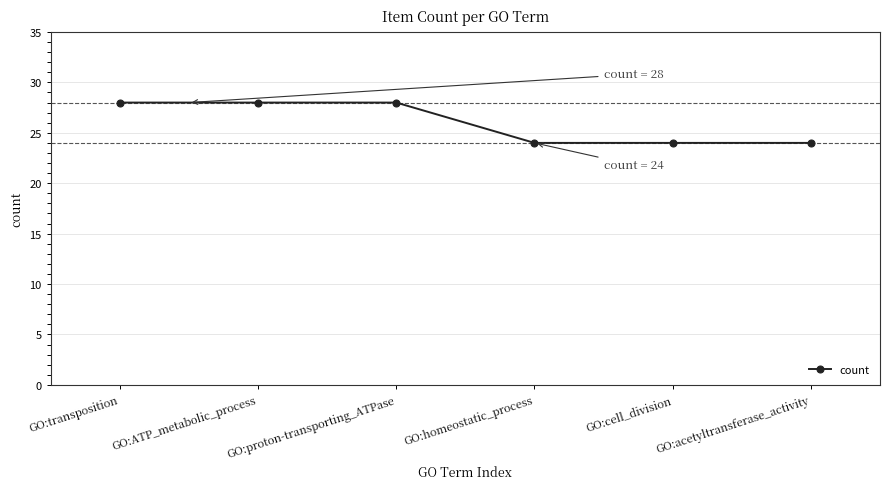

Between GO:ATP_metabolic_process and GO:homeostatic_process, which is larger?

GO:ATP_metabolic_process